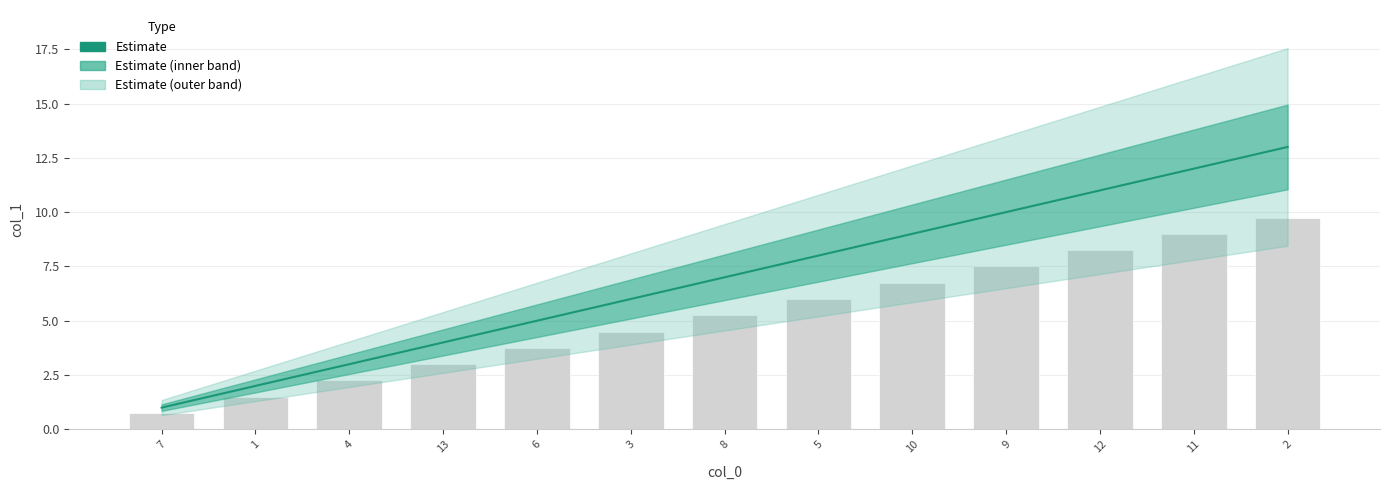

Where is the data nearest to the value 7?

8